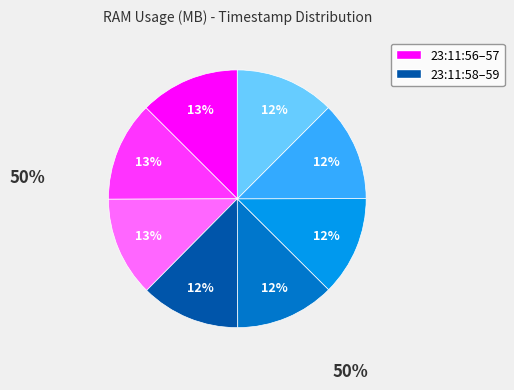

Does any single category account for the majority?

No